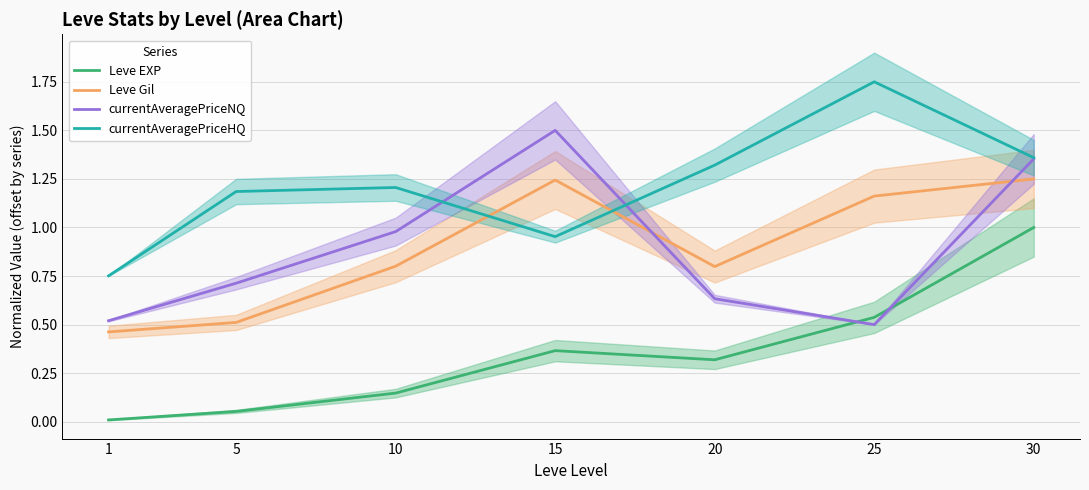

Which series has the widest spread of values?

currentAveragePriceNQ